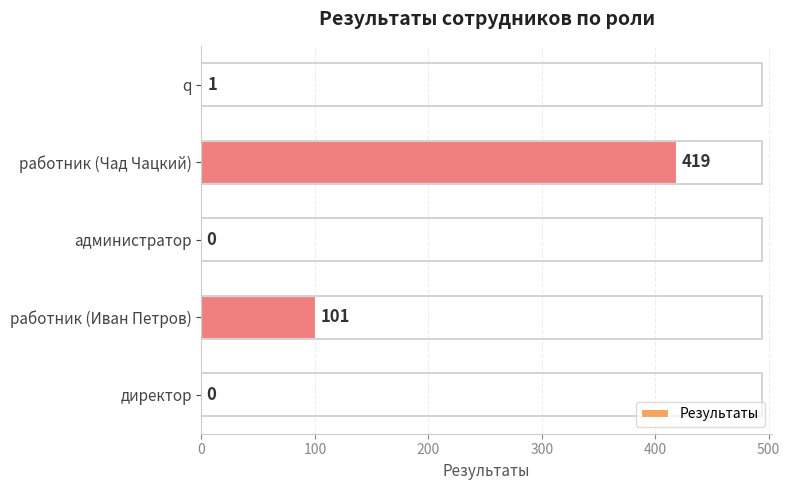

Where is the data nearest to the value 209?

работник (Иван Петров)